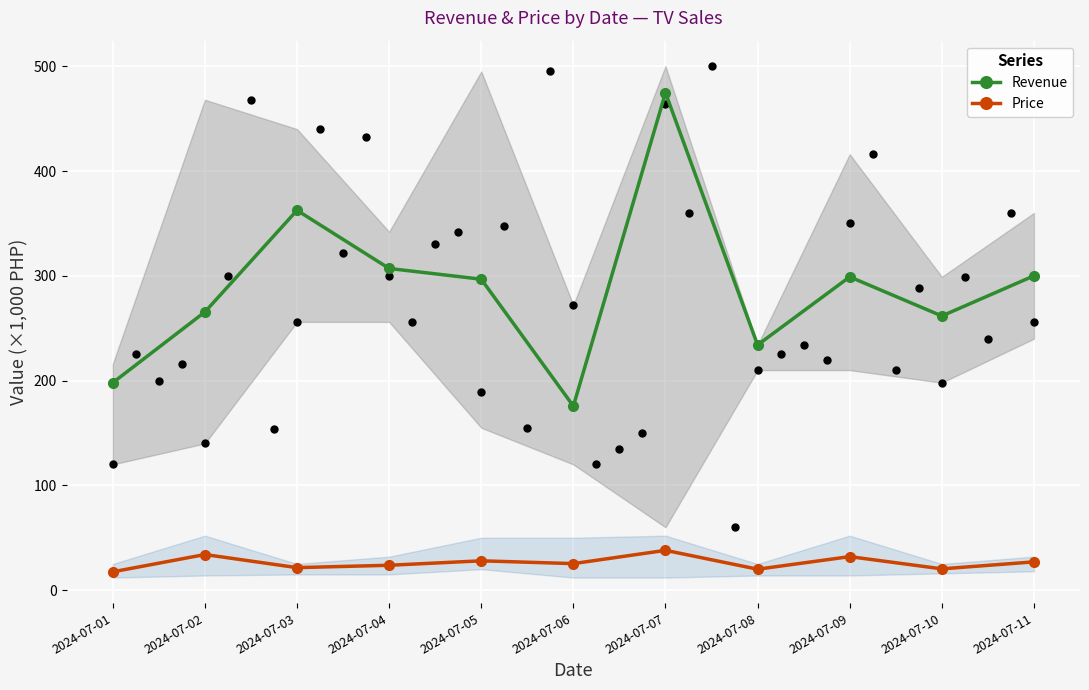

At how many categories does at least one series exceed 106?

11